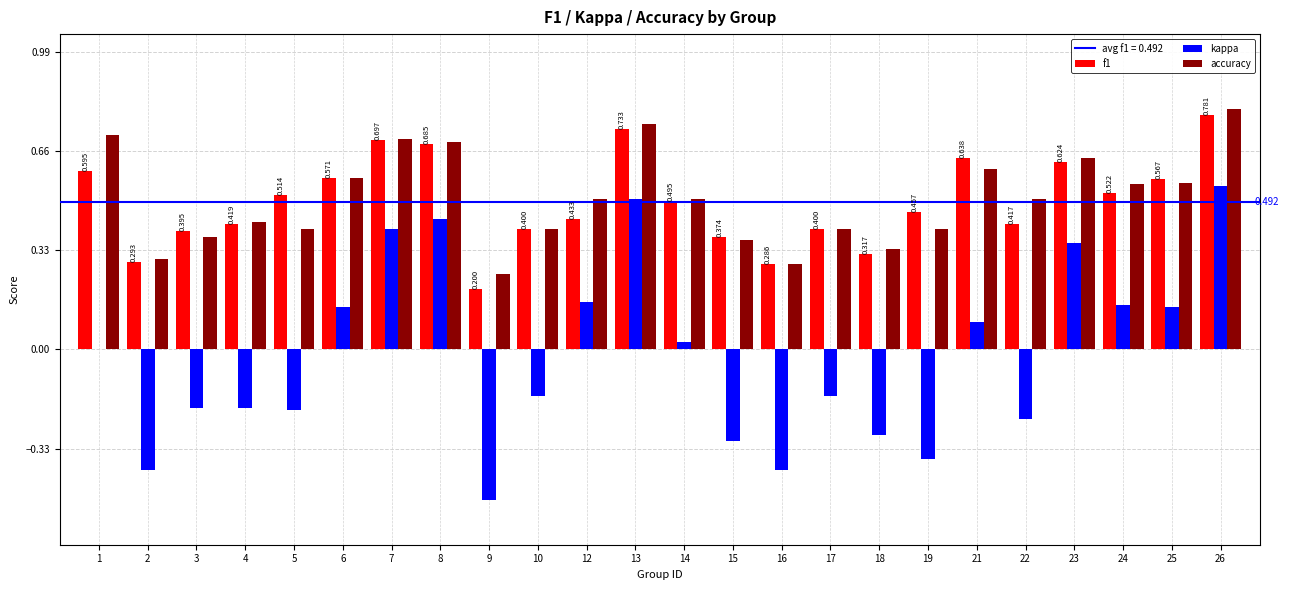

Which series changed the most between 8 and 22?

kappa